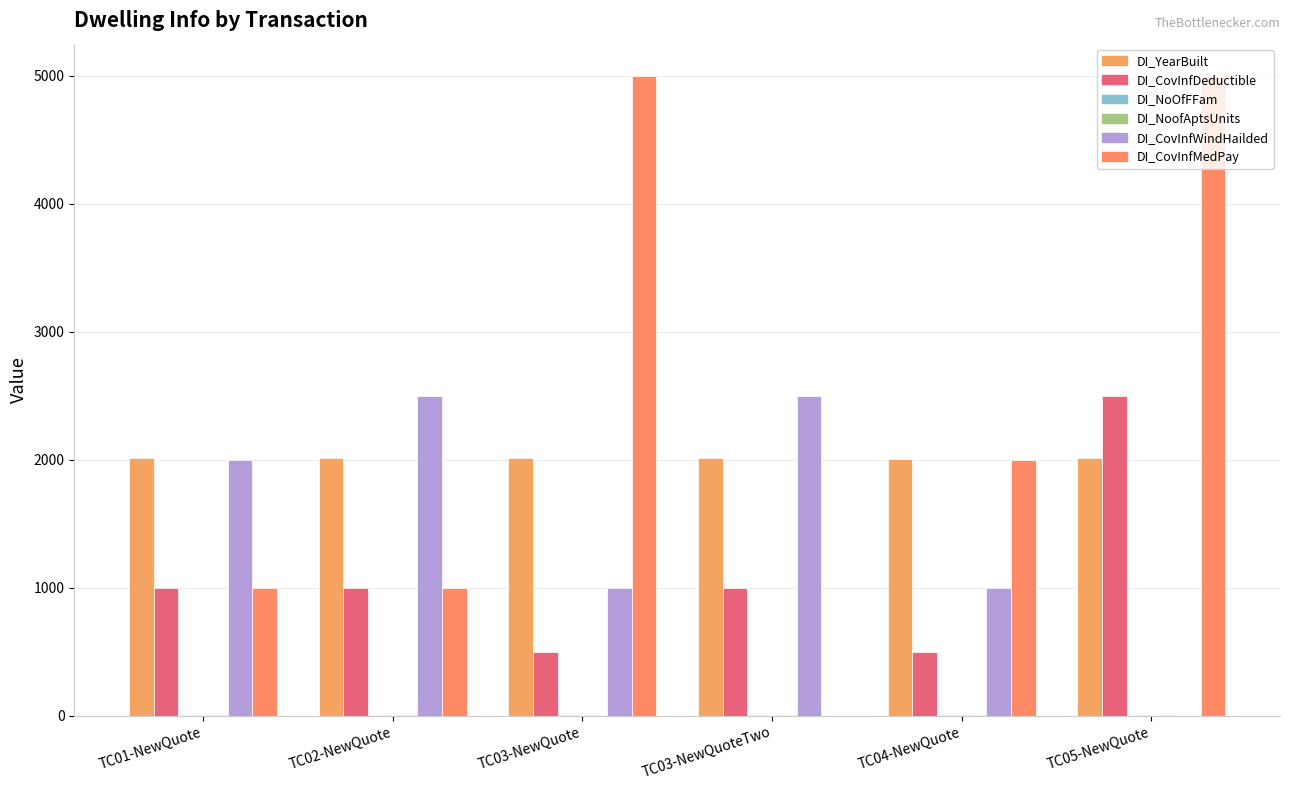

How many groups of bars are there?

6